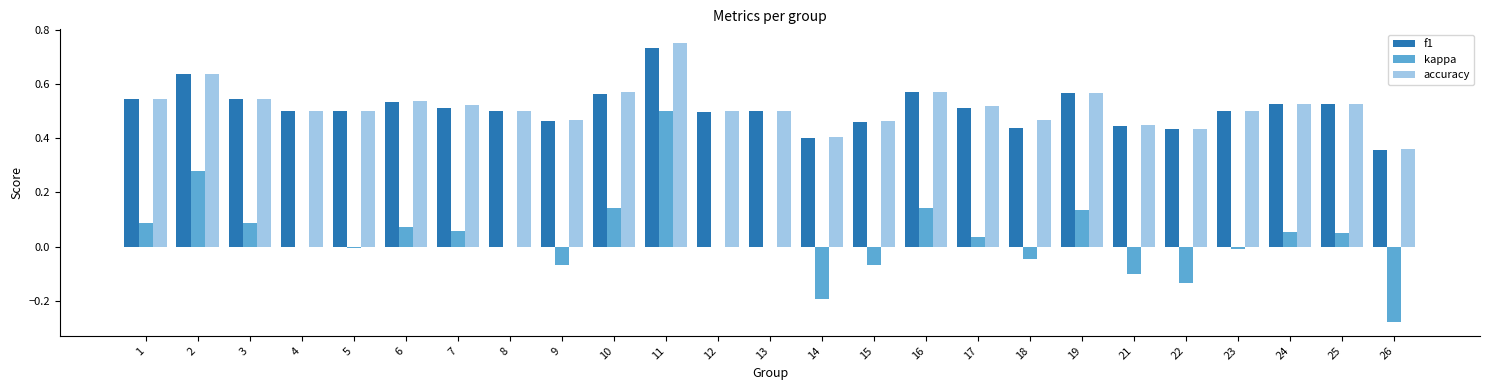

Is it true that kappa equals 0.0 at 13?

True